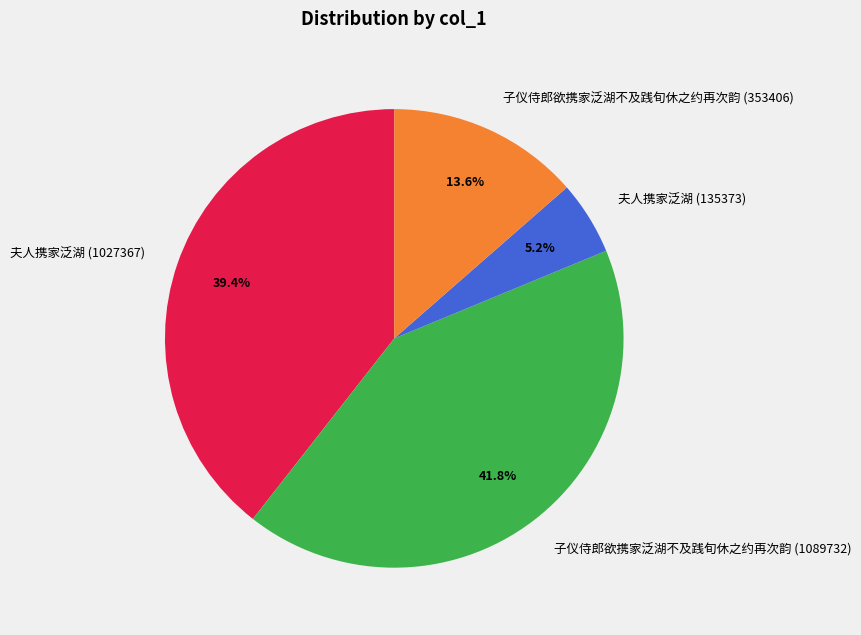

To the nearest percent, what is the average slice percentage?

25%